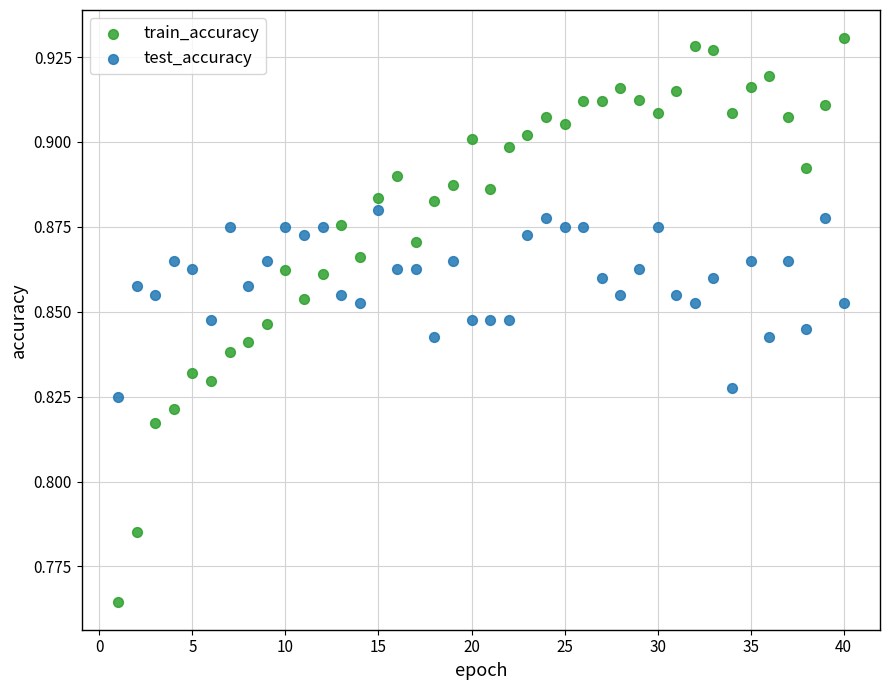

Across all data points, what is the range of X values (max minus min)?

39.0